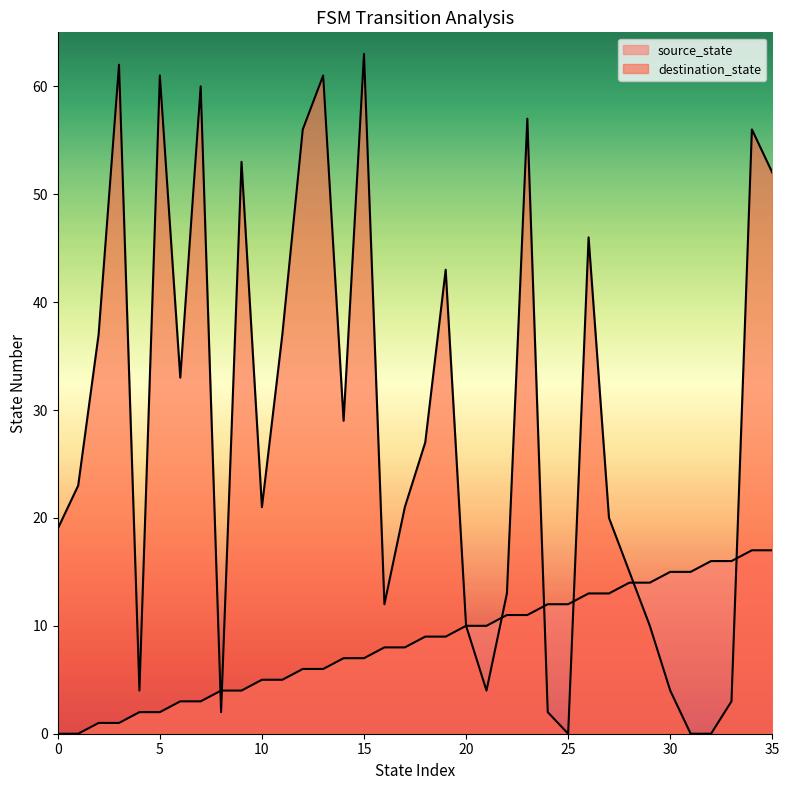

What are all the series names shown in the legend?

source_state, destination_state